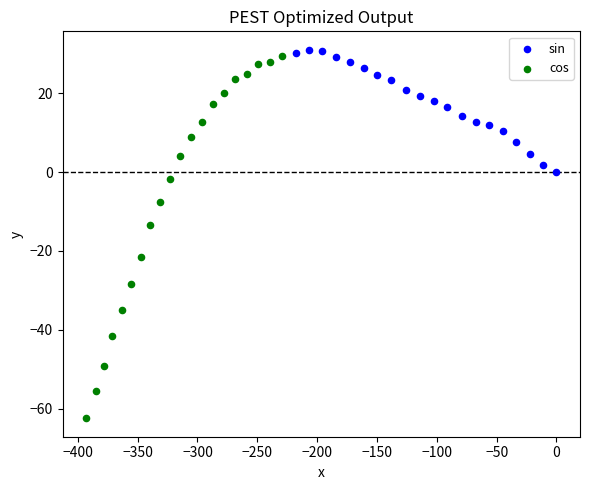

Which series has the largest Y range (max minus min)?

cos